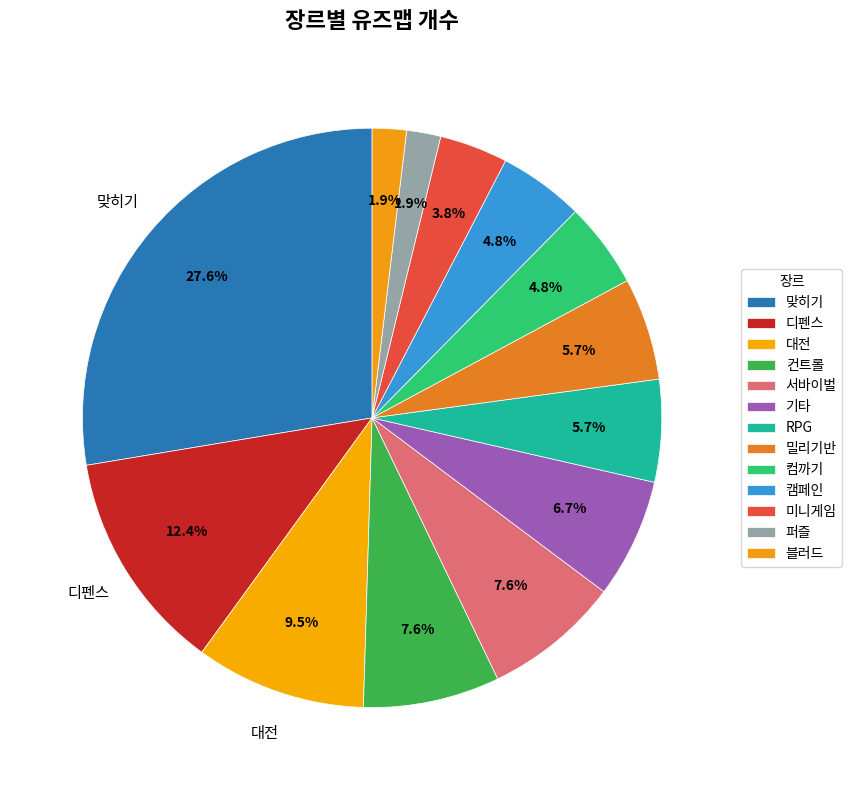

Count the number of slices in the pie.

13